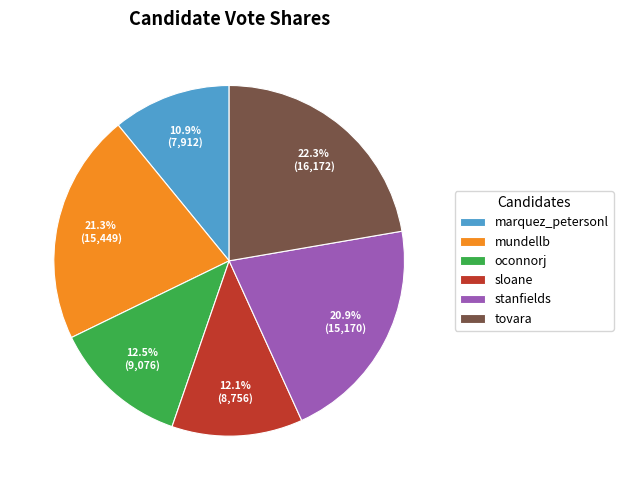

To the nearest percent, what is the combined percentage of tovara and marquez_petersonl?

33%